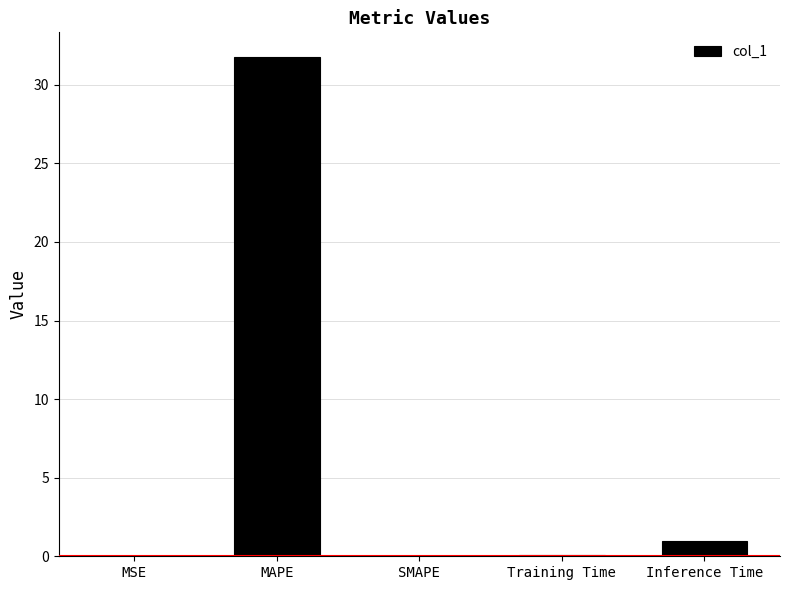

The chart shows a value of 0.0 at MSE. True or false?

True